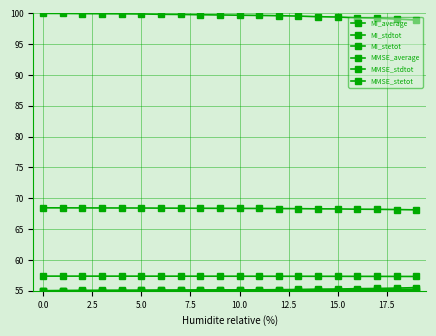

True or false: MI_stetot has more than 2 interior local peaks.

False